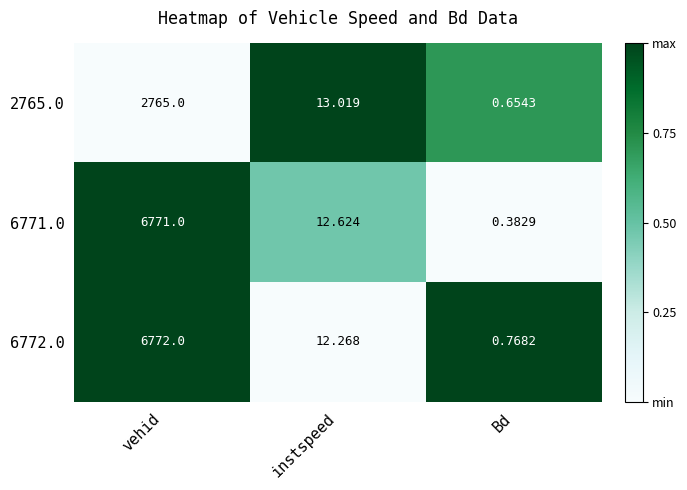

Is the value of 6772.0 at Bd greater than the value of 6771.0 at instspeed?

No